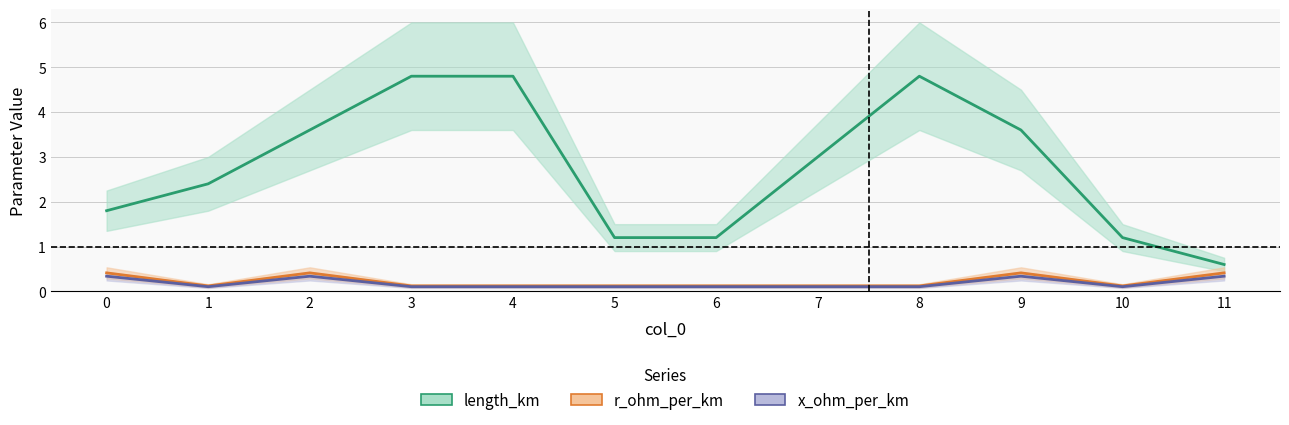

What is the greatest value displayed?

4.8